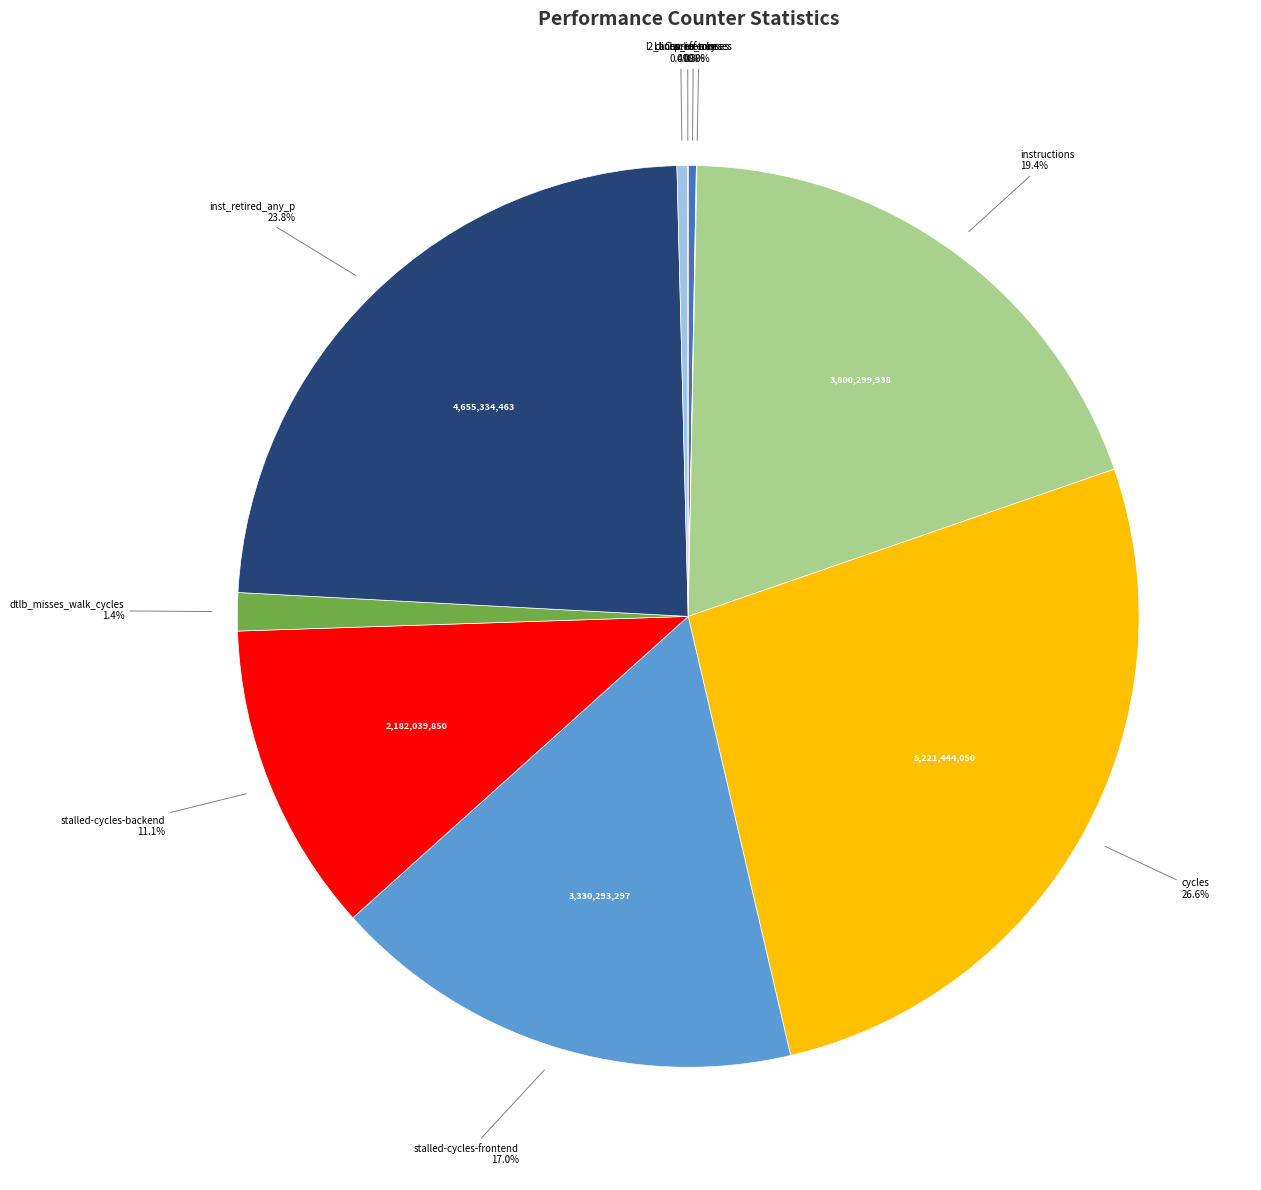

Does any single category account for the majority?

No